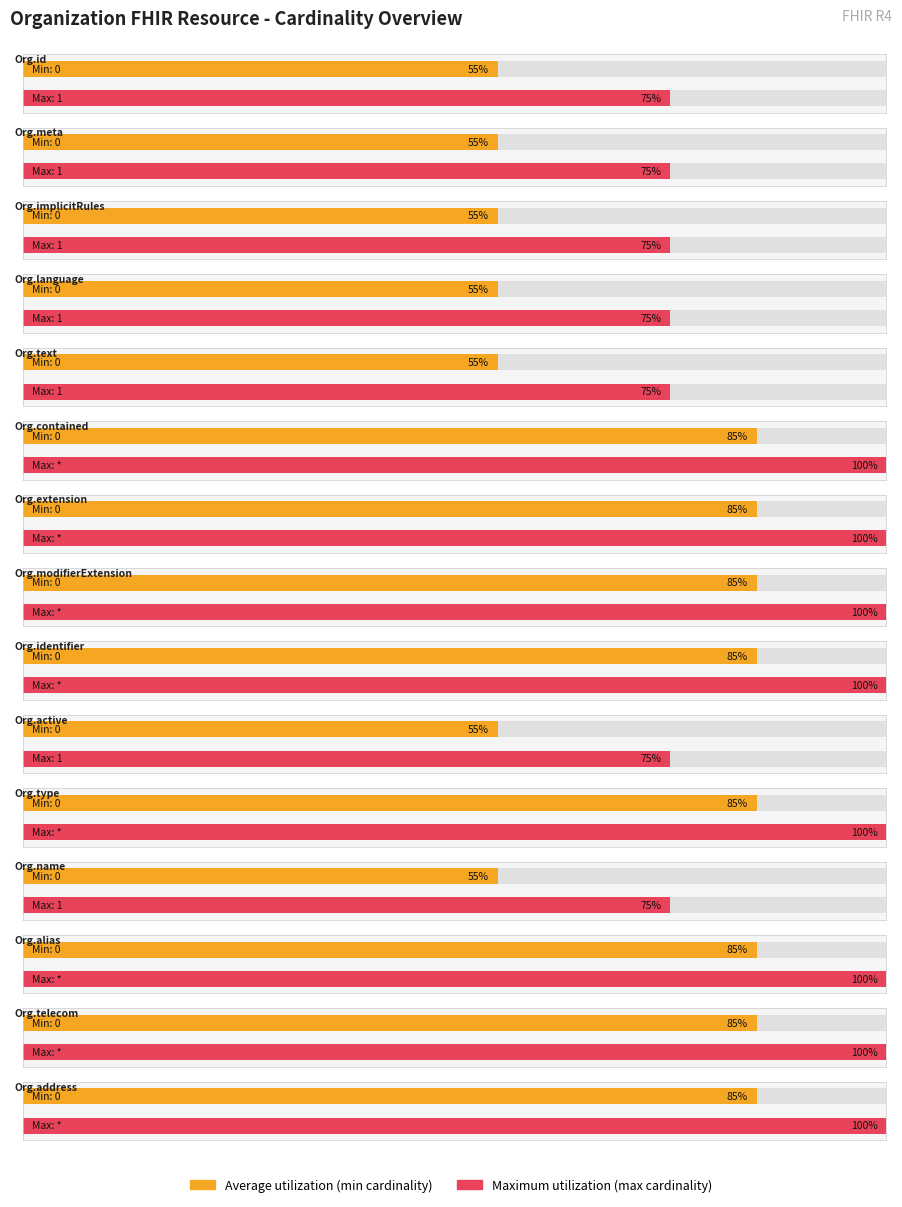

What position from the left is Organization.meta?

2